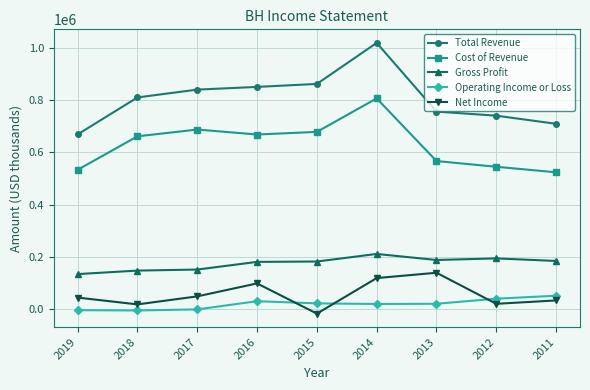

Rank the series by their maximum value, from lowest to highest.

Operating Income or Loss, Net Income, Gross Profit, Cost of Revenue, Total Revenue